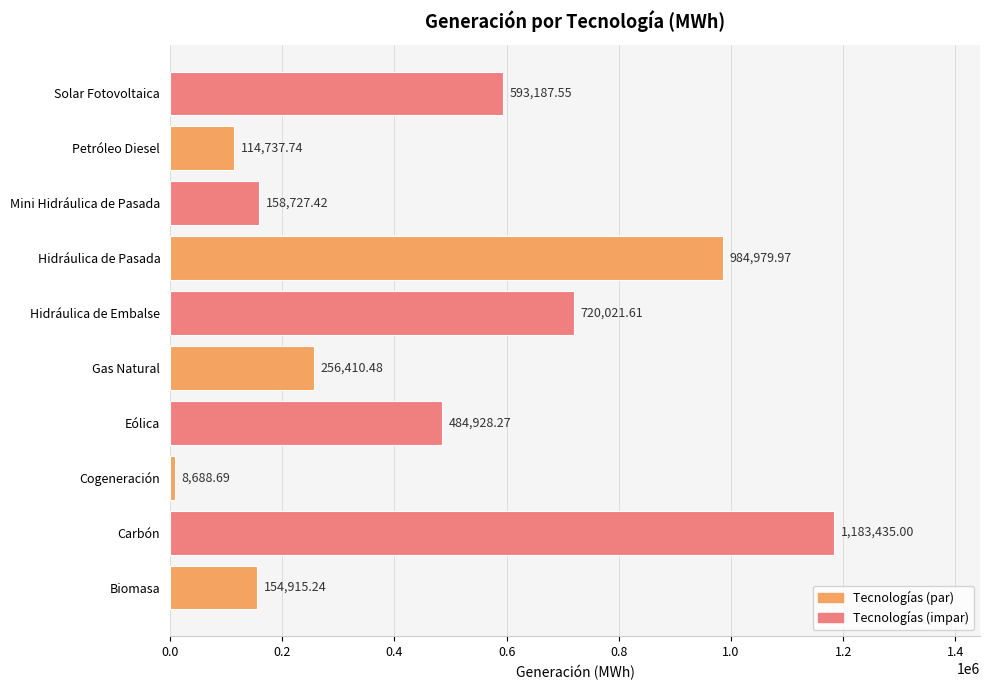

Which label corresponds to the largest value in the chart?

Carbón